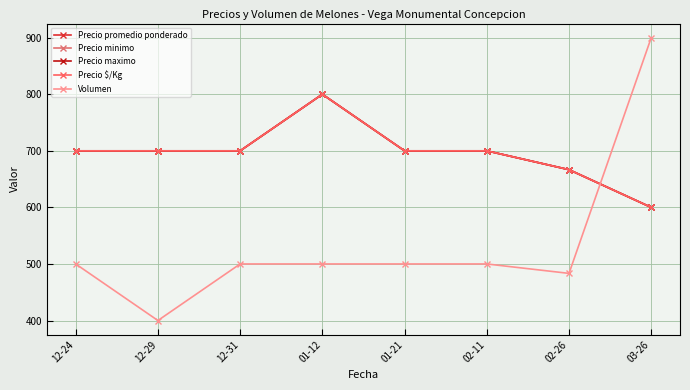

Is this an area chart (filled region under the line)?

No